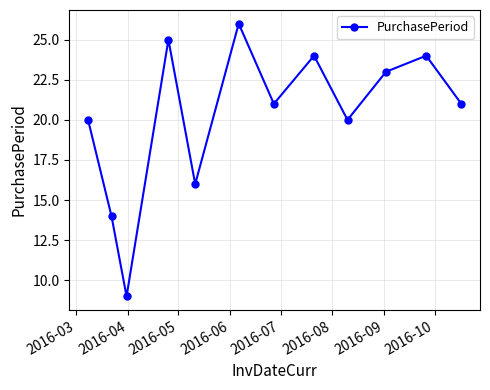

What is the greatest value displayed?

26